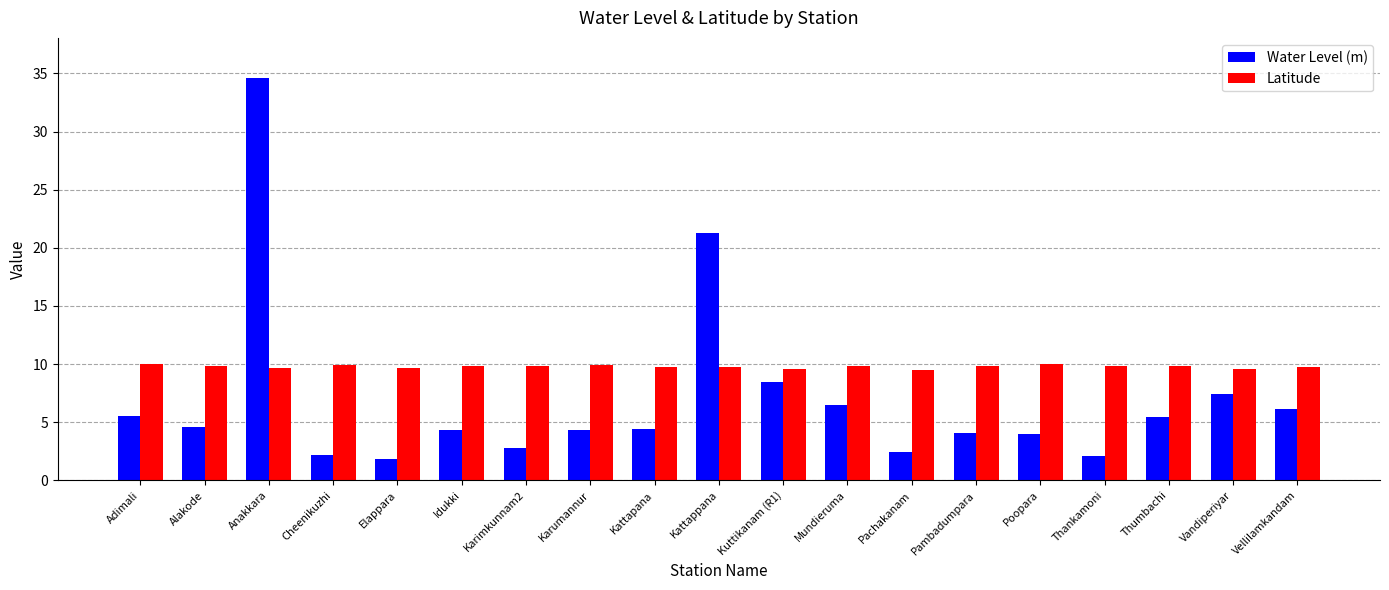

Rank the series by their average value, from highest to lowest.

Latitude, Water Level (m)